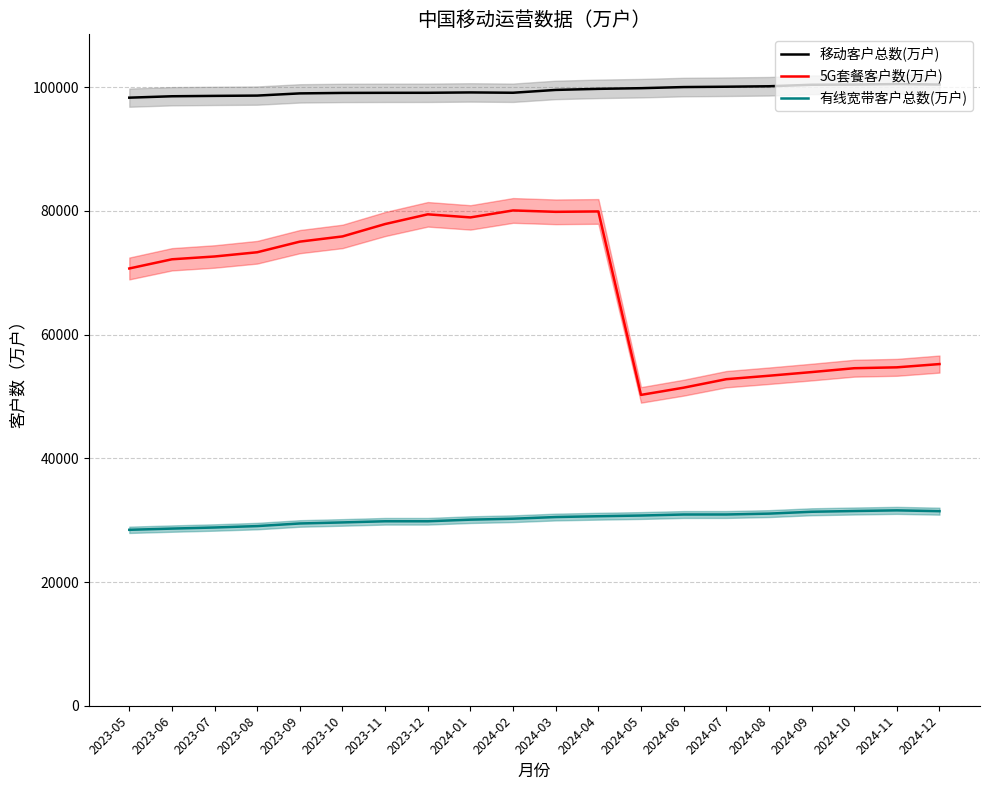

Which series has the largest range (max minus min)?

5G套餐客户数(万户)